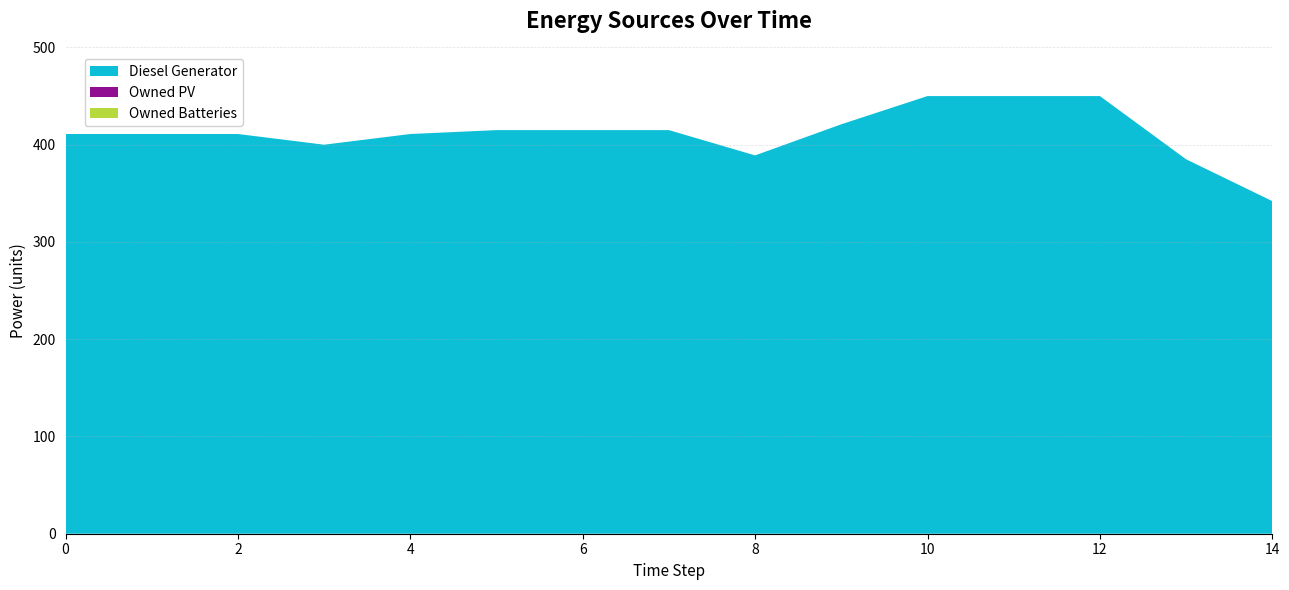

Reading left to right, extract all data points from this chart.

Diesel Generator: 0=411	1=411	2=411	3=400	4=411	5=415	6=415	7=415	8=389	9=421	10=450	11=450	12=450	13=385	14=342
Owned PV: 0=0	1=0	2=0	3=0	4=0	5=0	6=0	7=0	8=0	9=0	10=0	11=0	12=0	13=0	14=0
Owned Batteries: 0=0	1=0	2=0	3=0	4=0	5=0	6=0	7=0	8=0	9=0	10=0	11=0	12=0	13=0	14=0